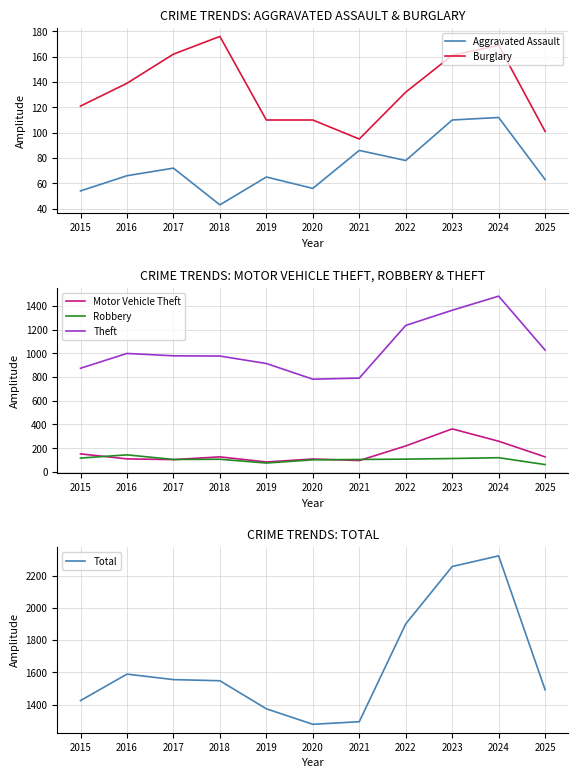

What is the maximum value for Total?

2322